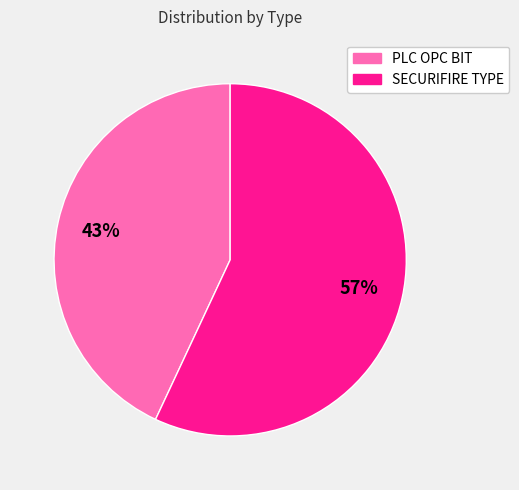

What percentage is the PLC OPC BIT slice, to the nearest percent?

43%